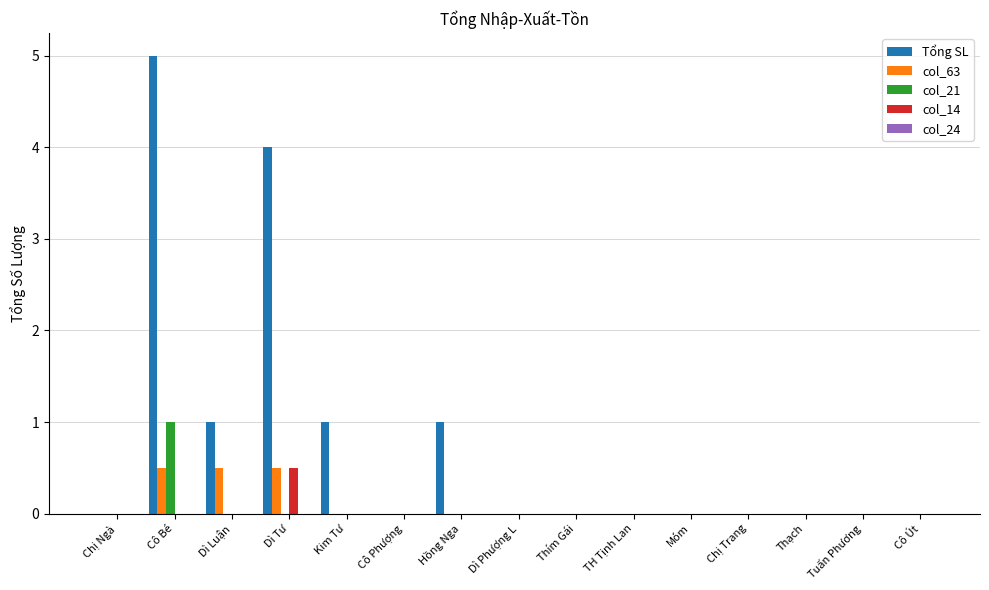

What is the maximum value for col_21?

1.0